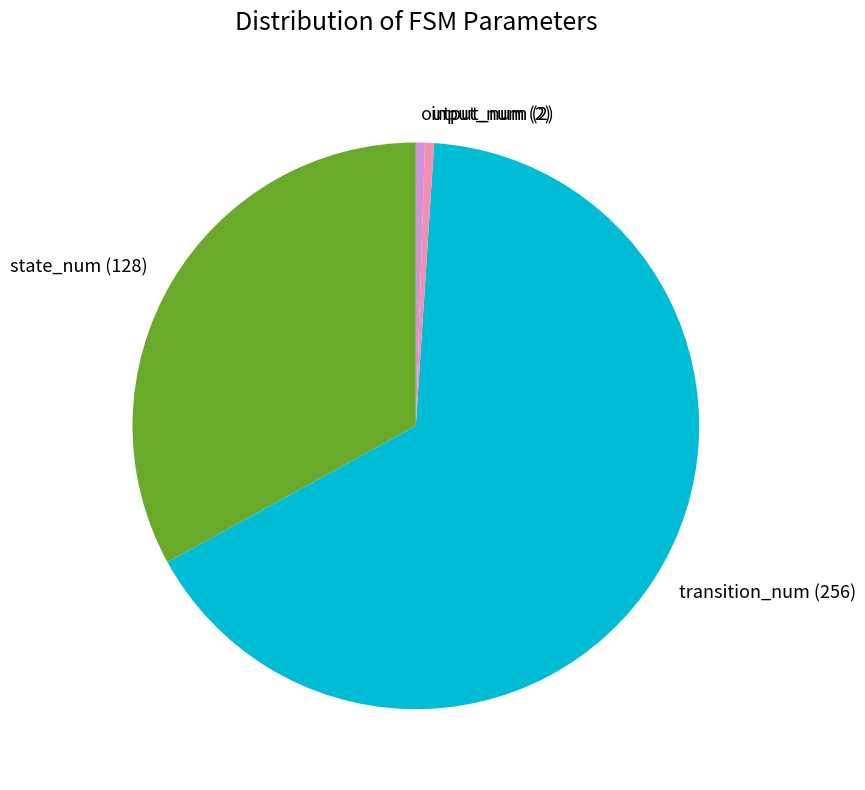

True or false: output_num accounts for 11% of the total.

False